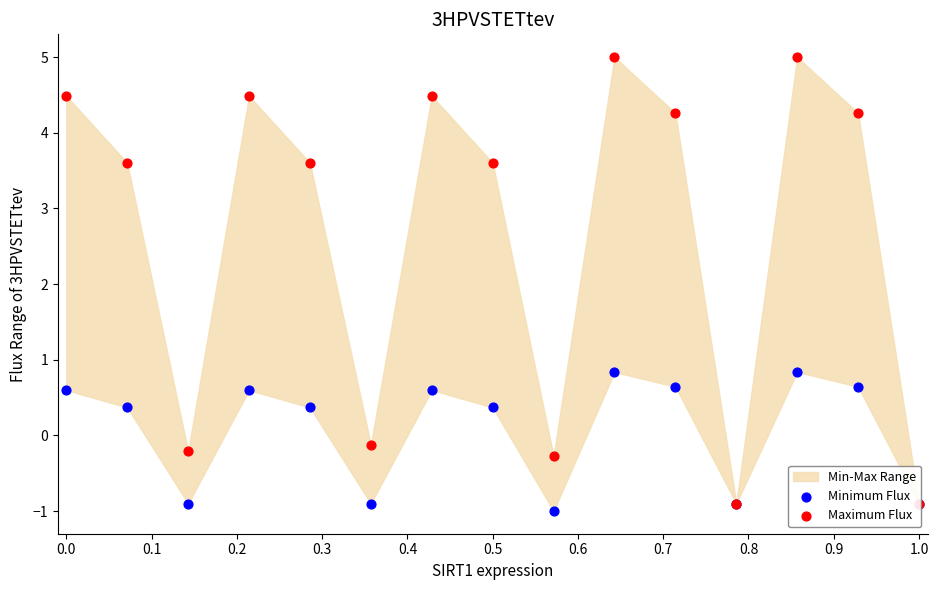

Is the value of Minimum Flux at 0.5 greater than the value of Maximum Flux at 0.7?

No